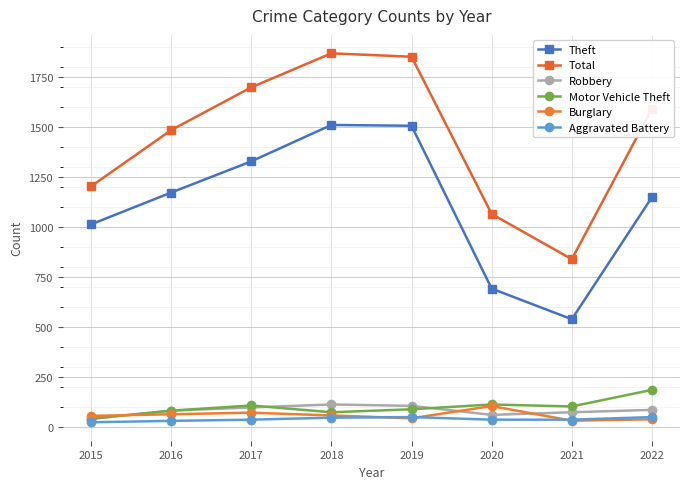

At which category does Total reach its first local valley?

2021